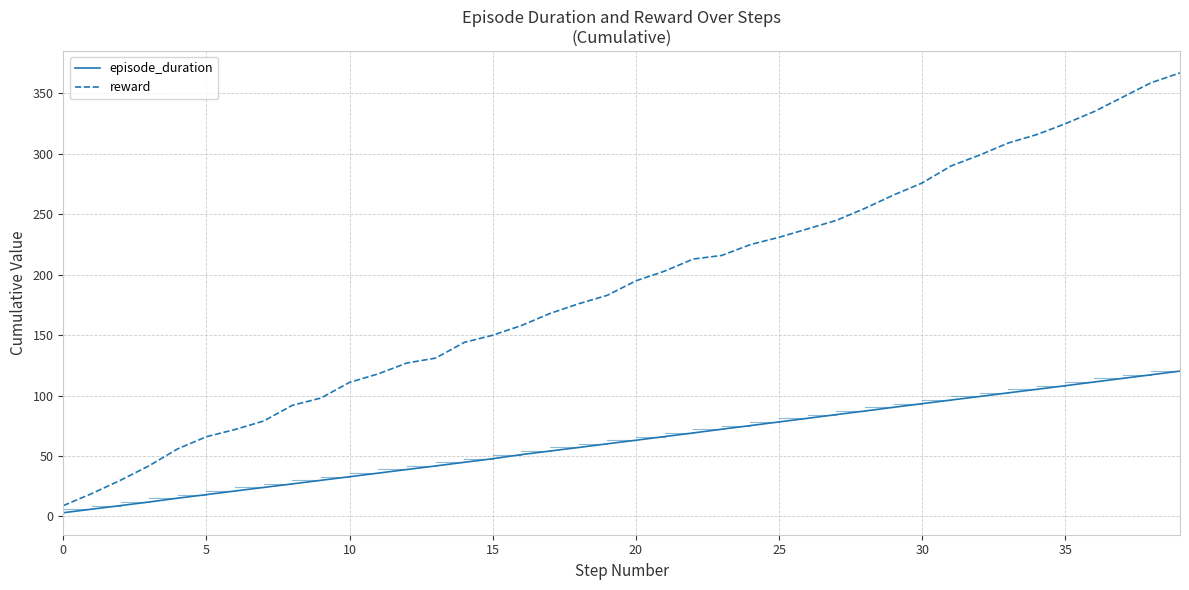

Which series has the largest range (max minus min)?

reward